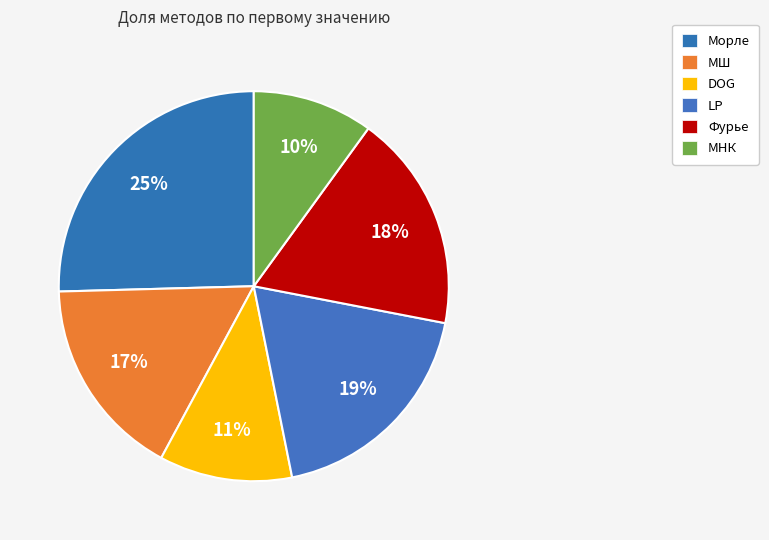

Count the number of slices in the pie.

6